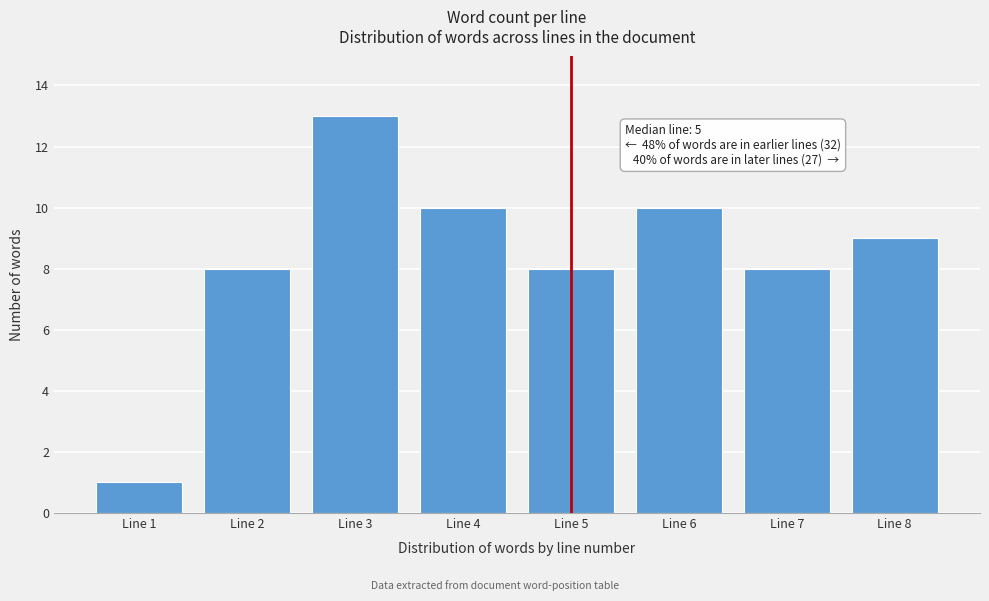

Reading left to right, what are all the values shown in this chart?

1	8	13	10	8	10	8	9